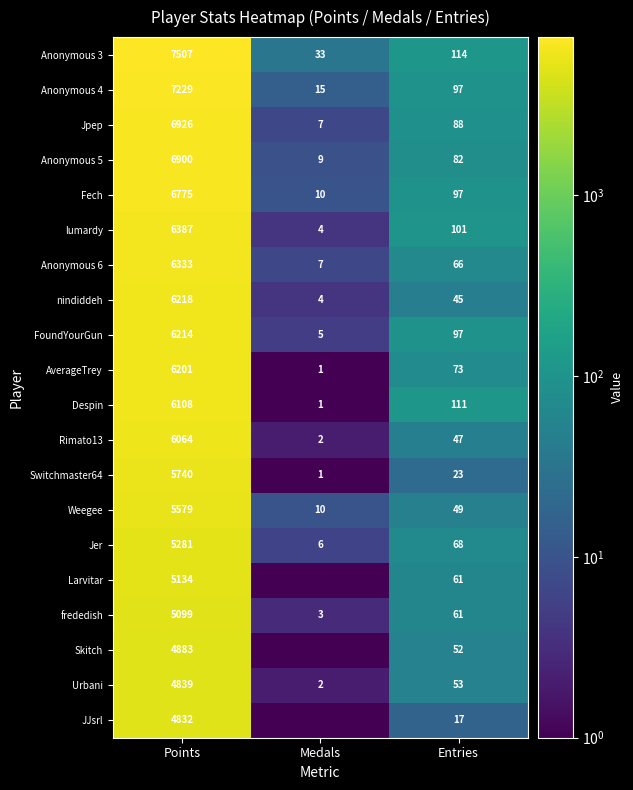

Rank the categories by nindiddeh value from highest to lowest.

Points, Entries, Medals